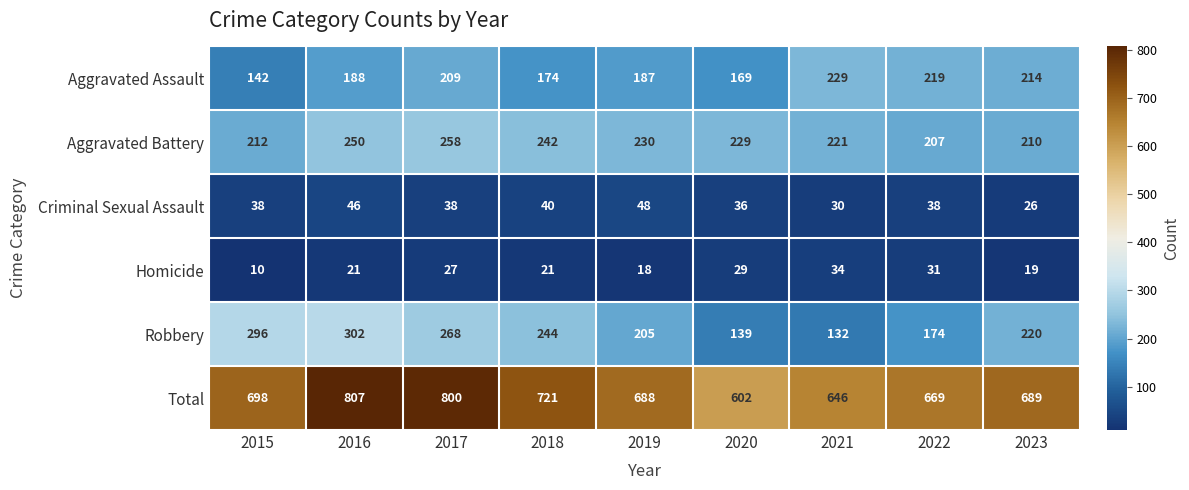

How many categories are shown in the chart?

9